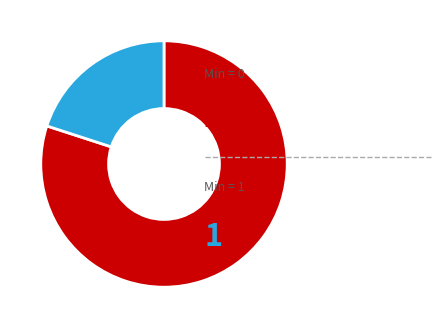

Does any single category account for the majority?

Yes